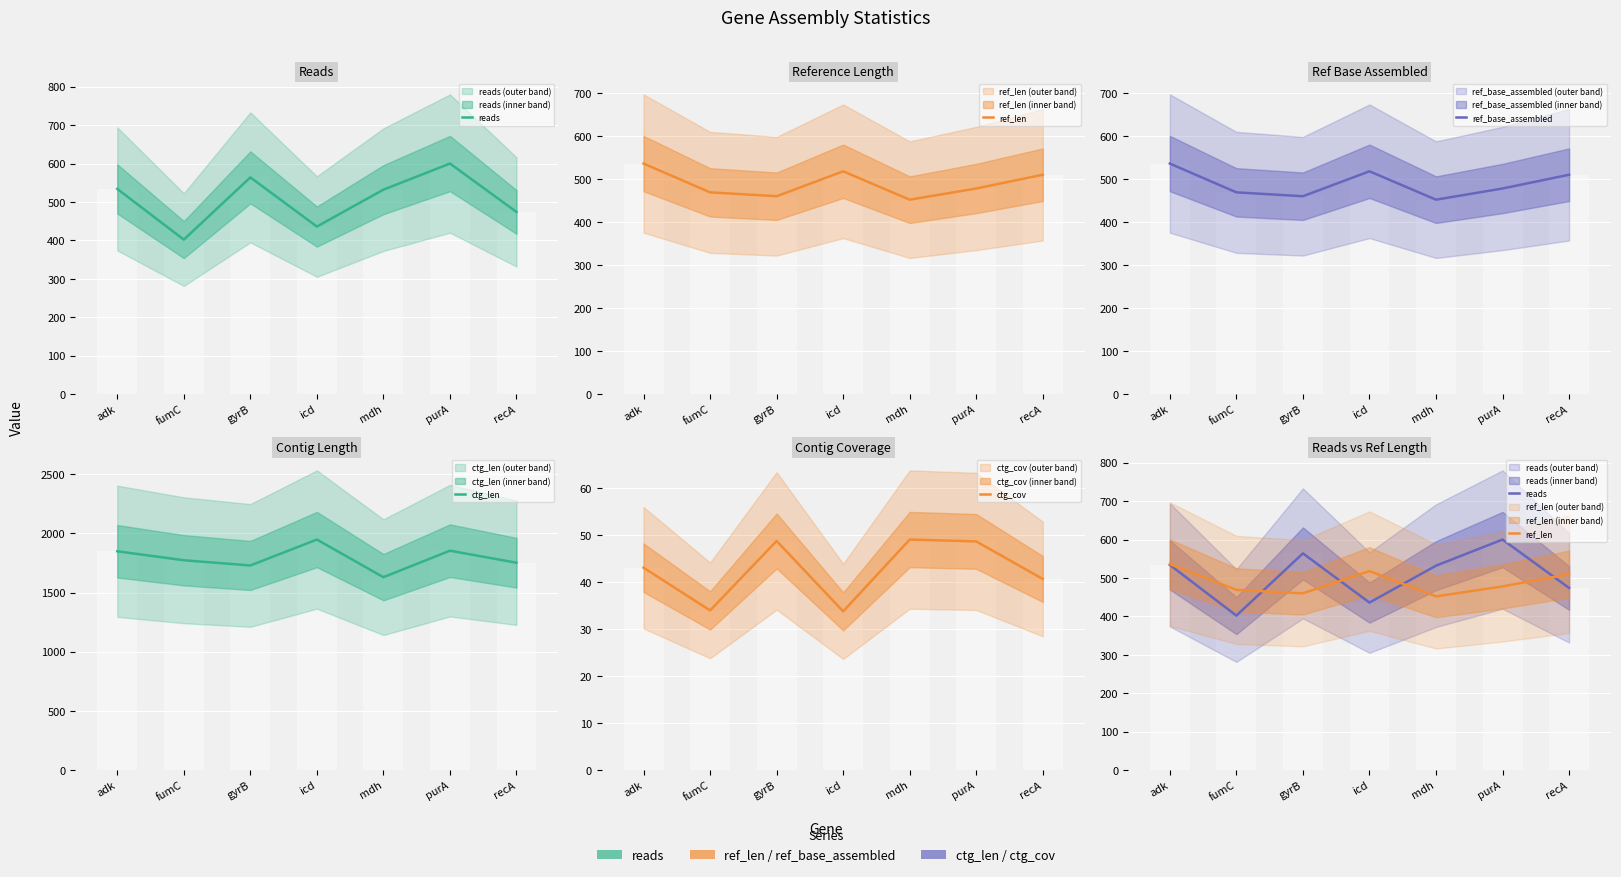

List the labels in order of ref_len value, smallest first.

mdh, gyrB, fumC, purA, recA, icd, adk